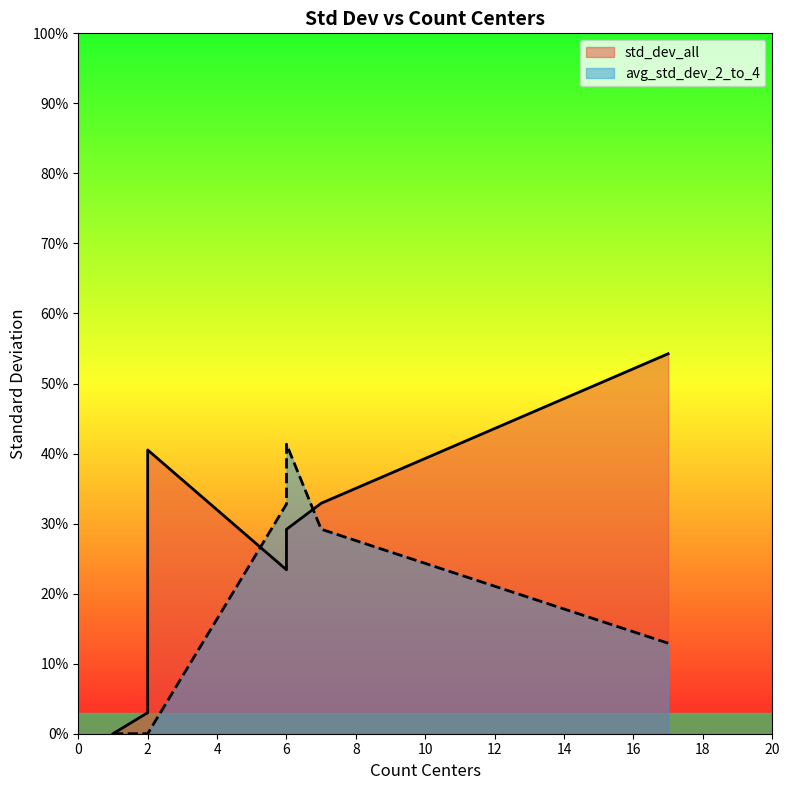

The avg_std_dev_2_to_4 series shows 0.6 at 6. True or false?

False